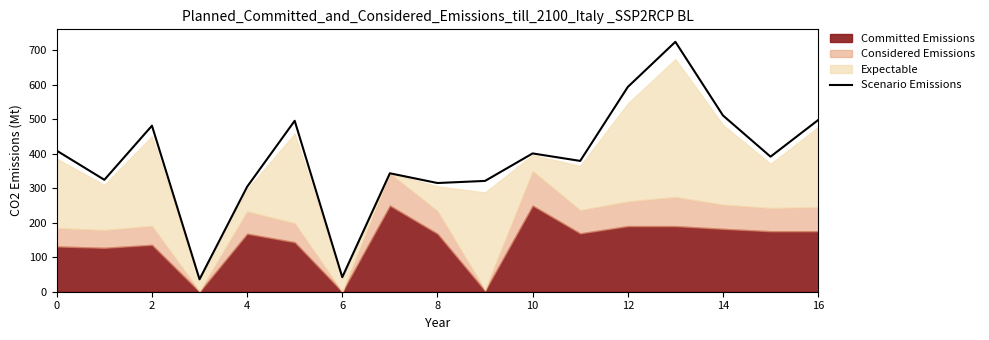

What is the highest value of the Scenario Emissions series?

725.0